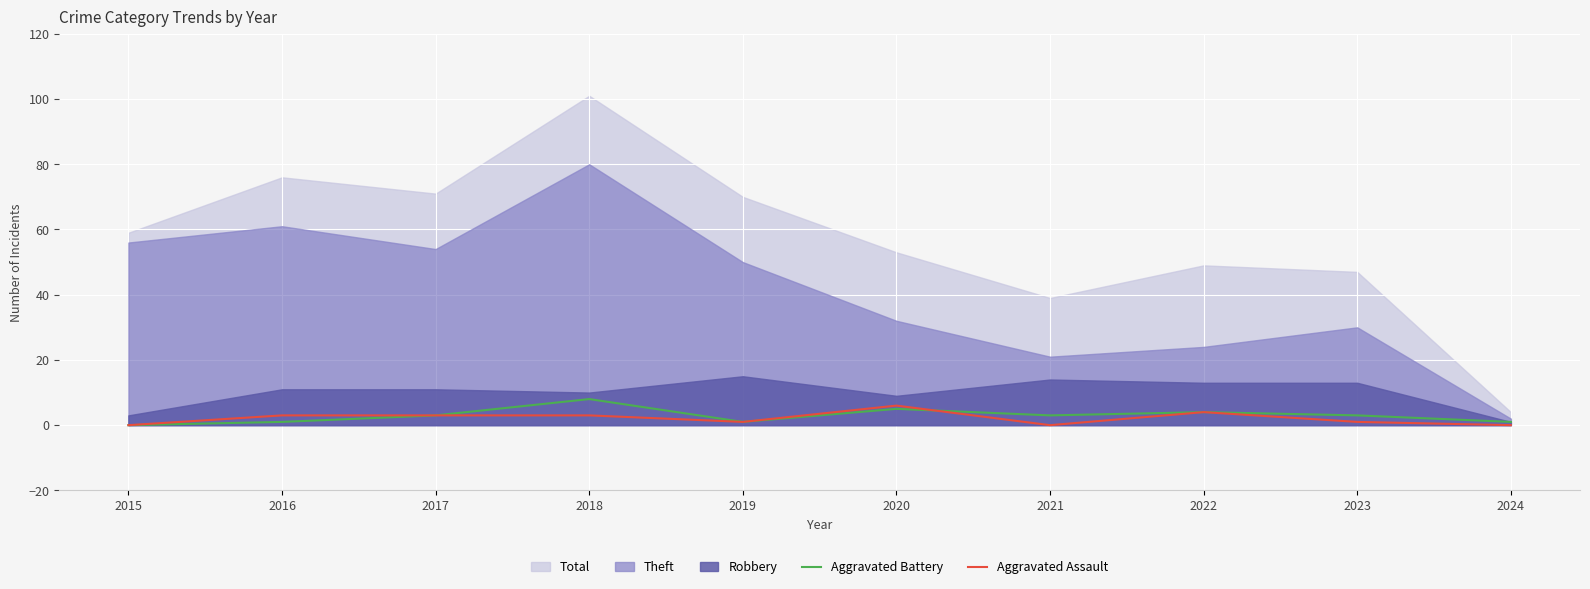

In Aggravated Battery, how many points are higher than both neighbors (excluding endpoints)?

3